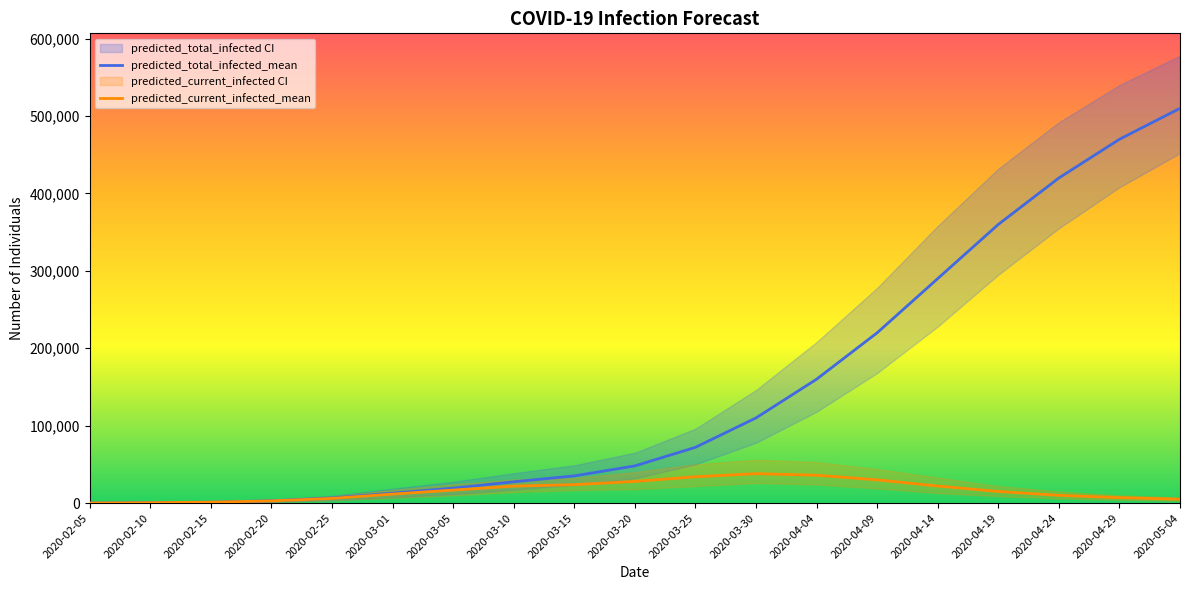

What is the label of the 18th point from the left?

2020-04-29